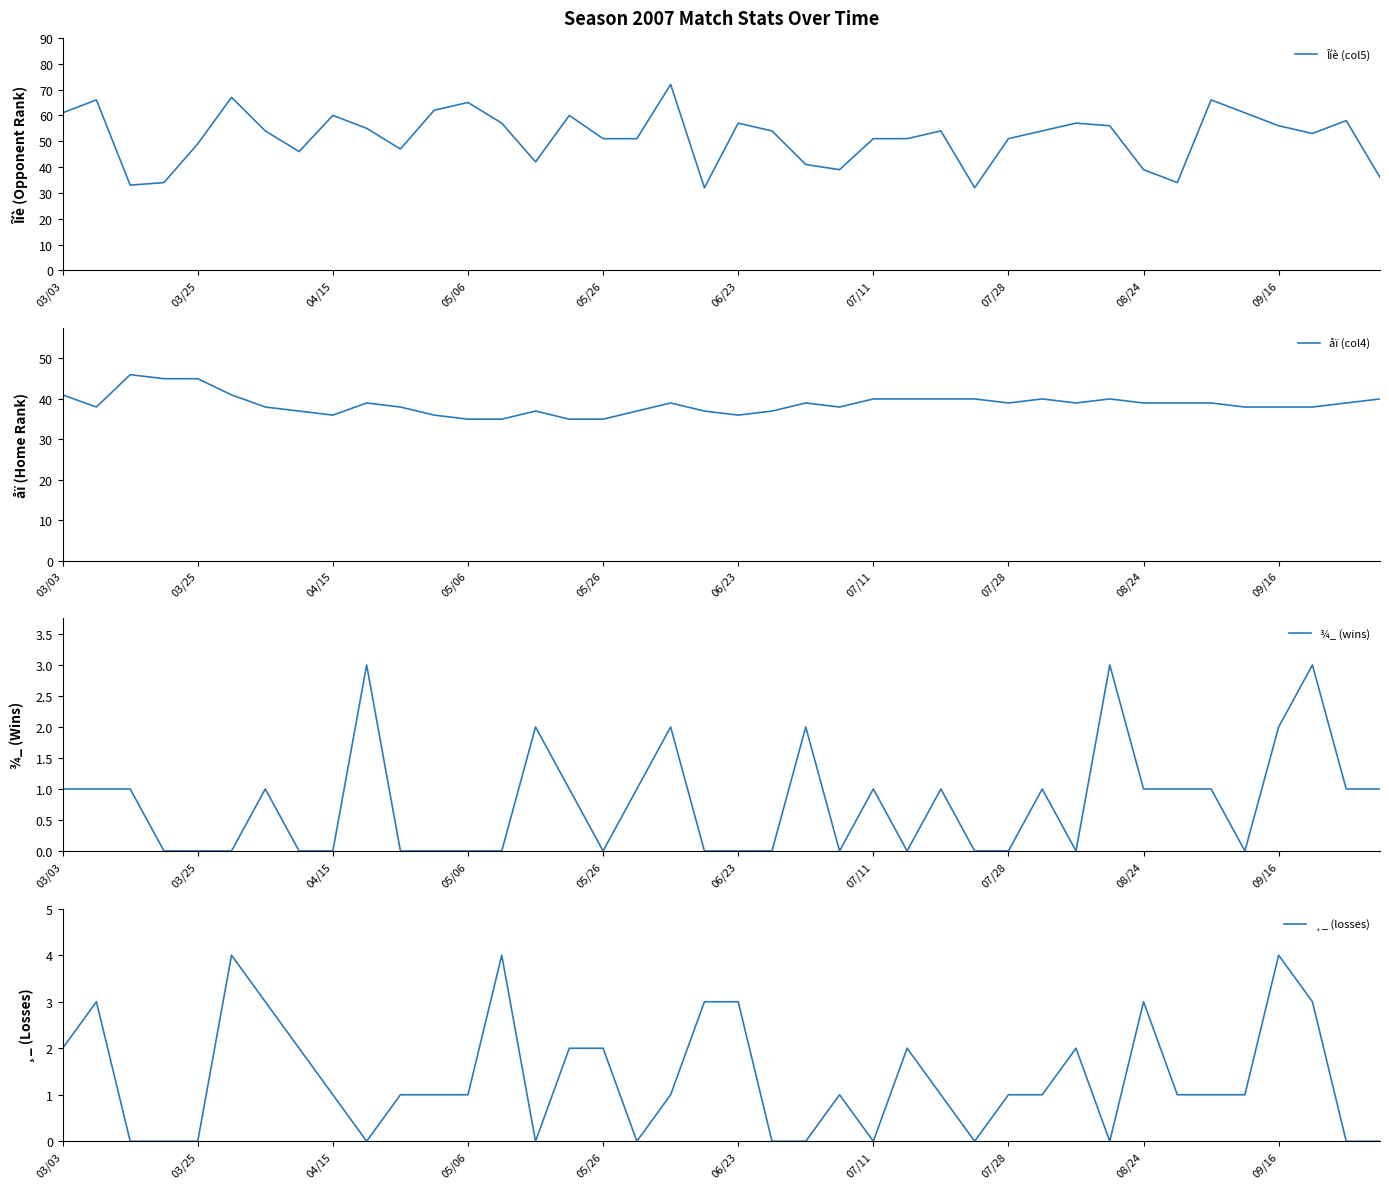

What is the label of the 1st point from the left?

03/03